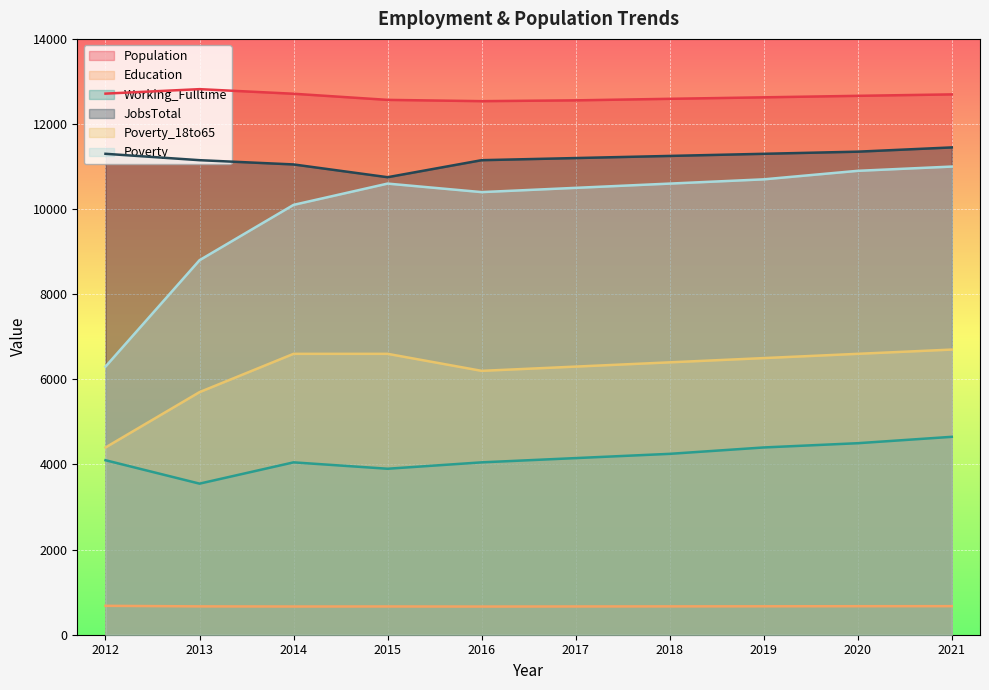

Which category has the lowest value in the Poverty series?

2012